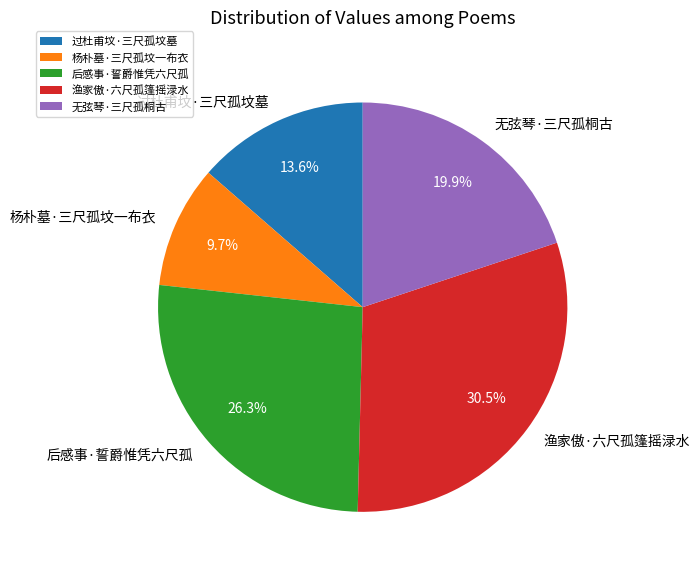

What is the ratio of the value at 无弦琴·三尺孤桐古 to the value at 后感事·誓爵惟凭六尺孤?

0.8